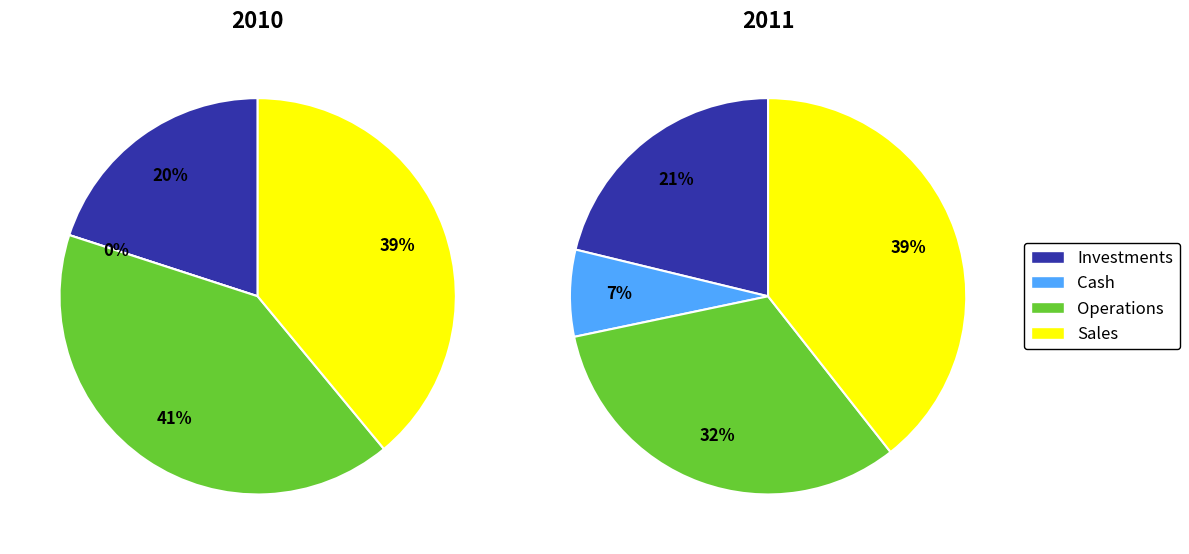

Is it true that Team is 35% of the pie?

False